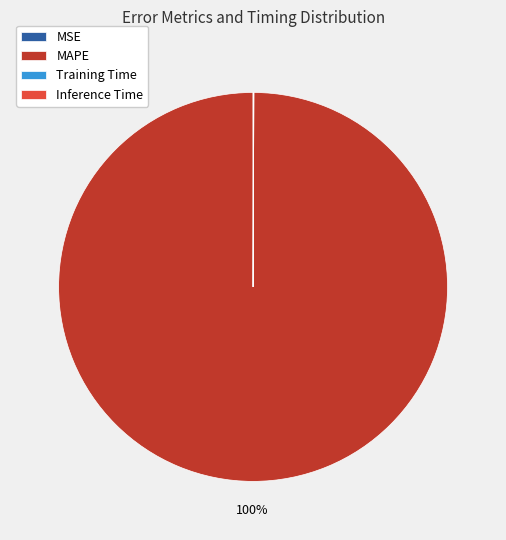

To the nearest percent, what is the average slice percentage?

25%